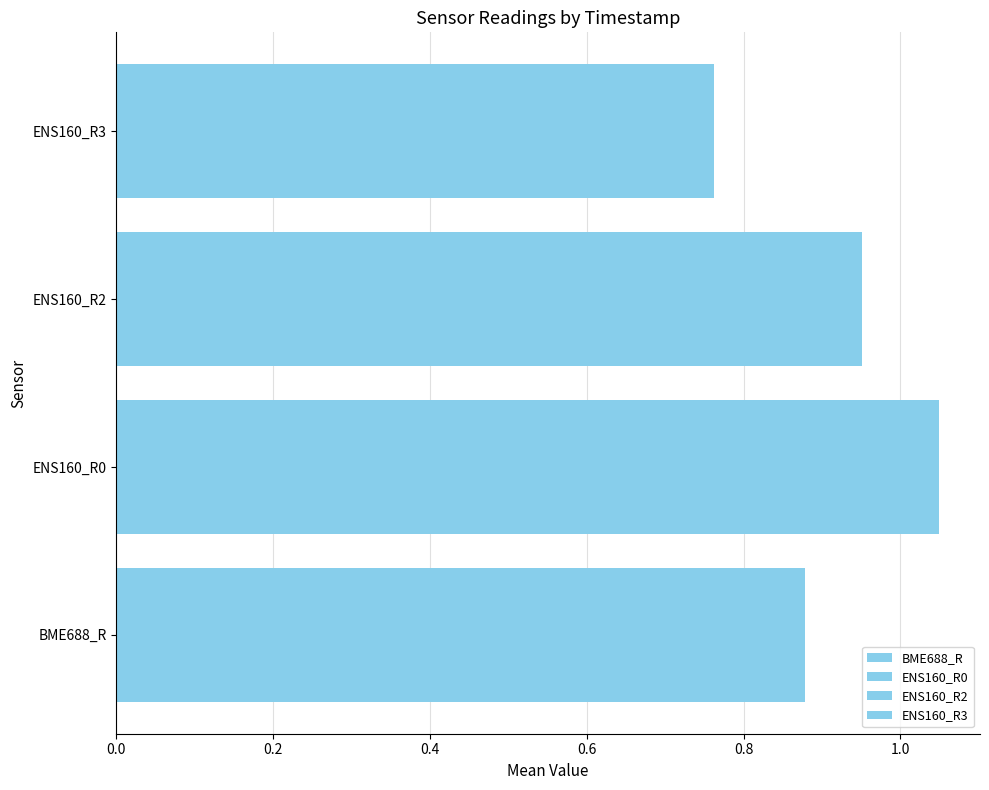

What is the total value across all series at 115?

3.7